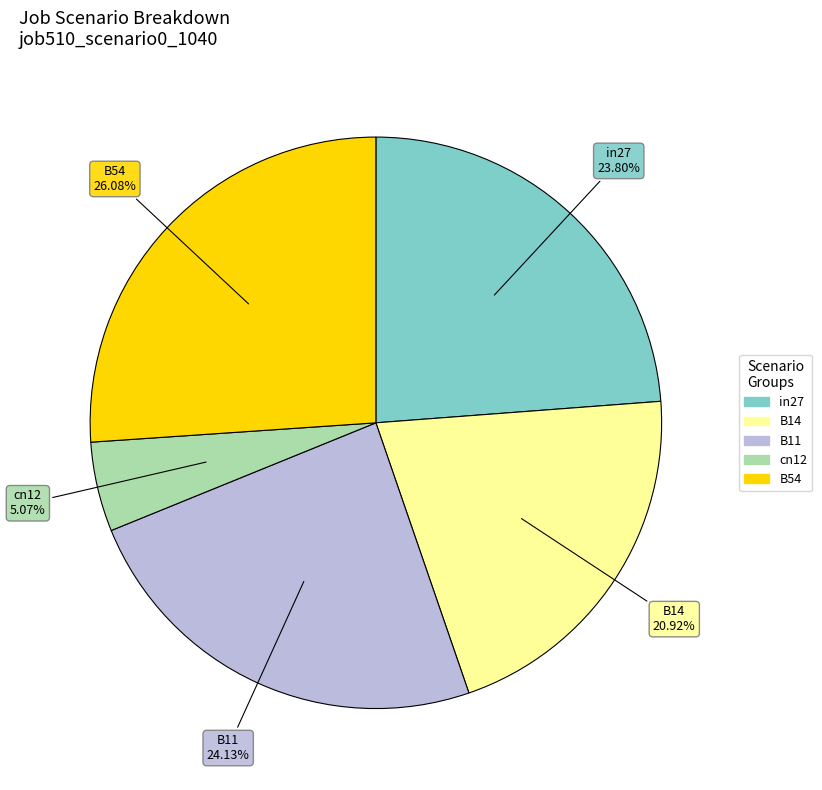

To the nearest percent, what is the difference between the largest and smallest slice percentages?

21%